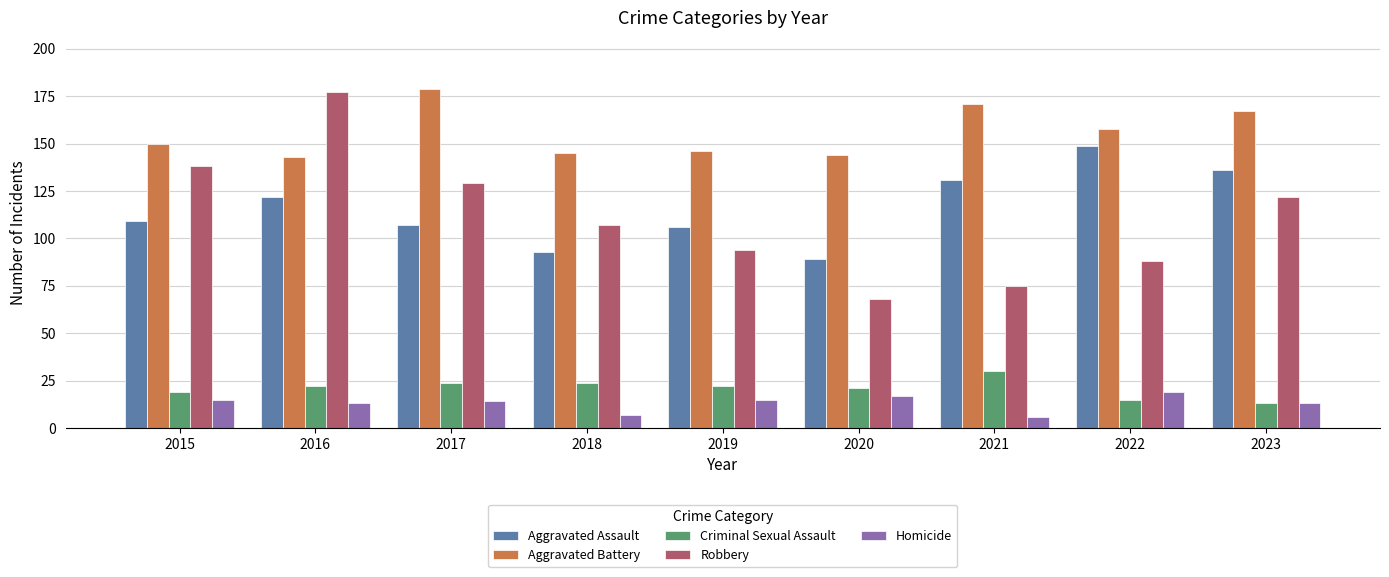

Which series has the largest range (max minus min)?

Robbery